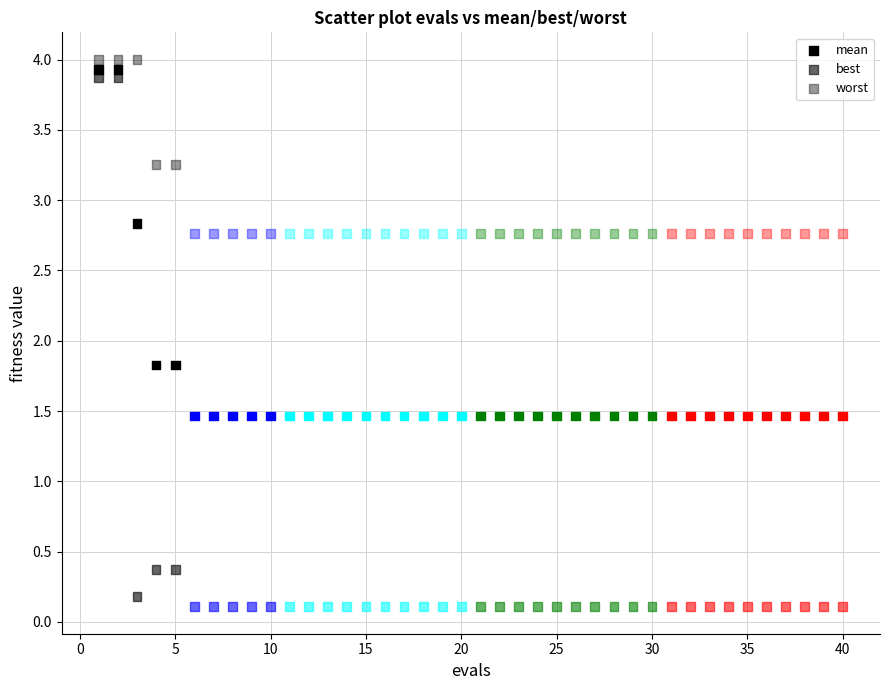

How many points are shown in the scatter plot?

120